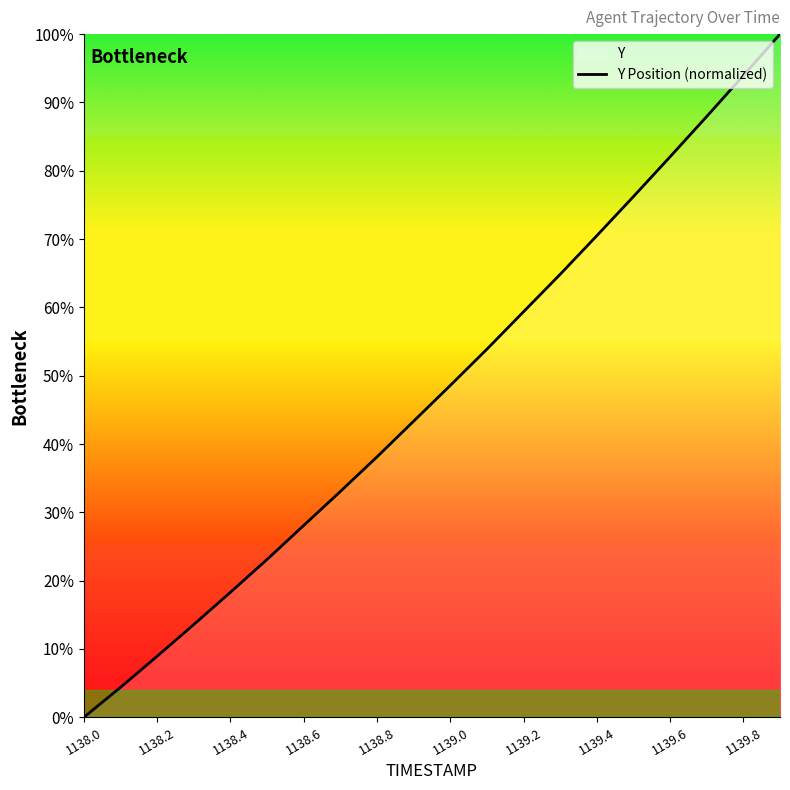

How many lines are shown in the chart?

1